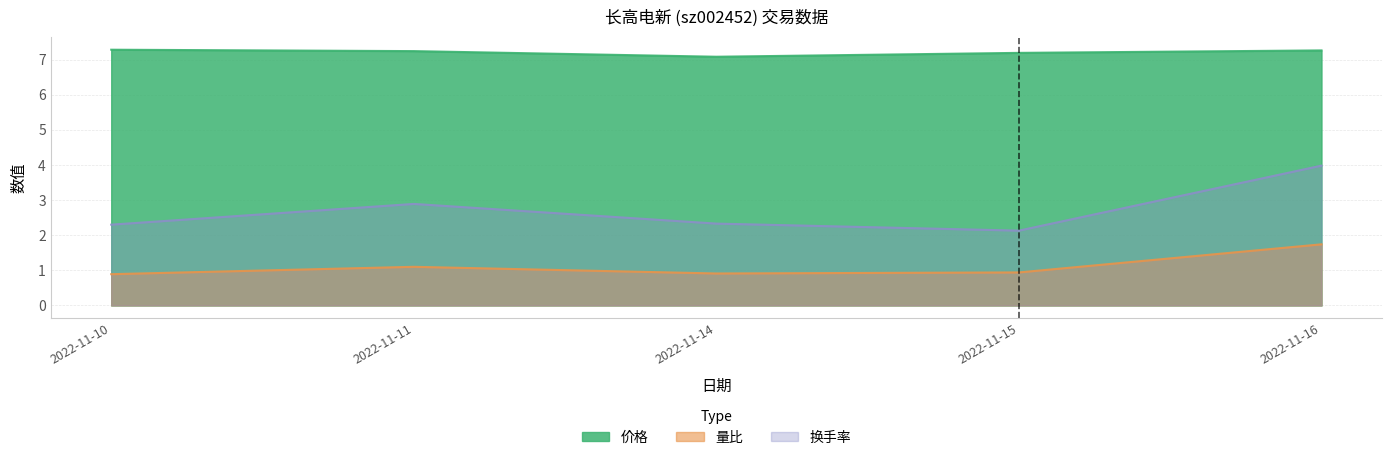

At which category does 换手率 reach its first local peak?

2022-11-11